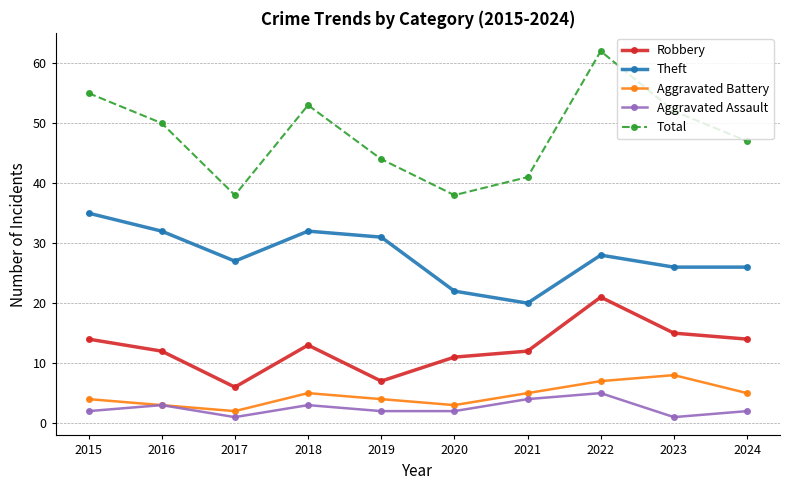

How many series are shown in this chart?

5